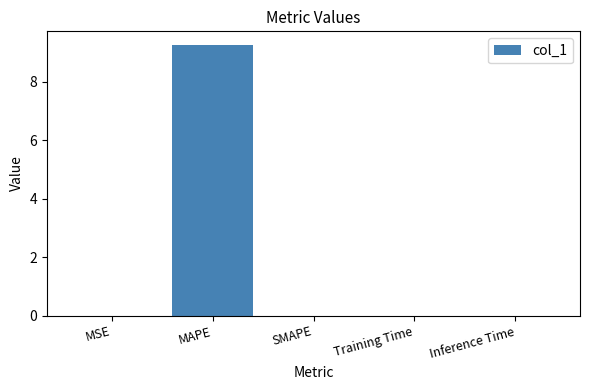

True or false: the data shows 3.7 at SMAPE.

False